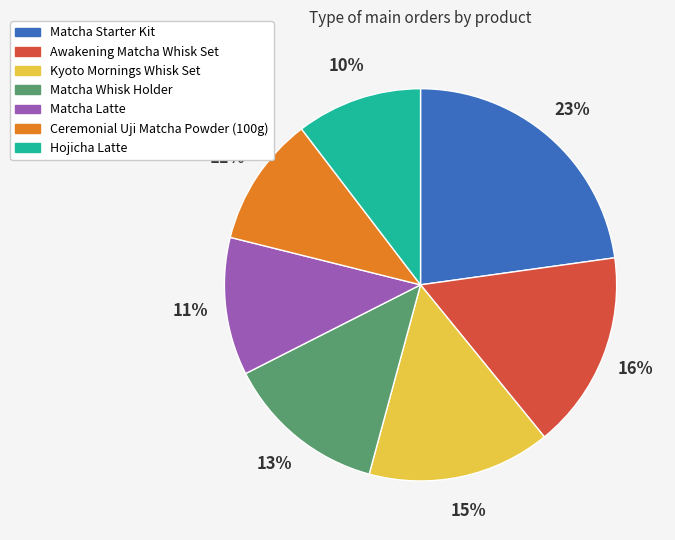

Does any single category account for the majority?

No